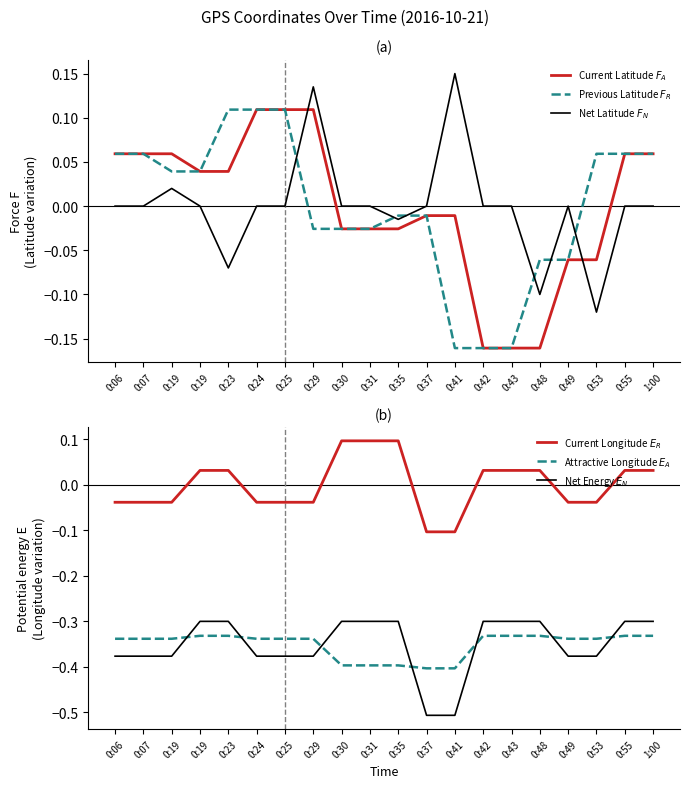

The value of Attractive Longitude $E_A$ at 0:42 is -0.3. True or false?

True